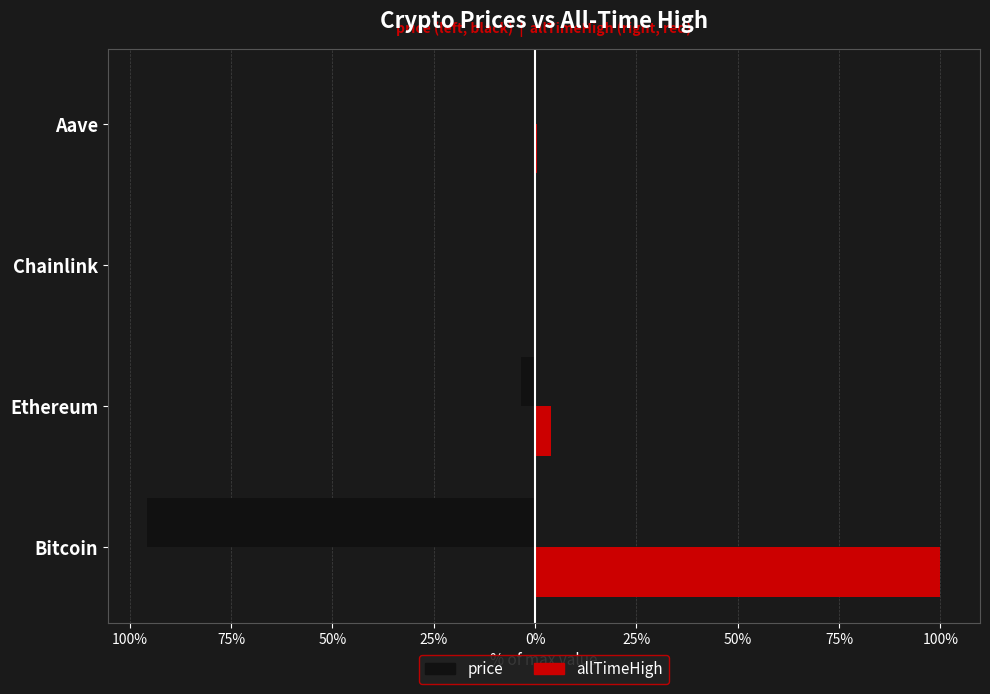

What are all the series names shown in the legend?

price, allTimeHigh